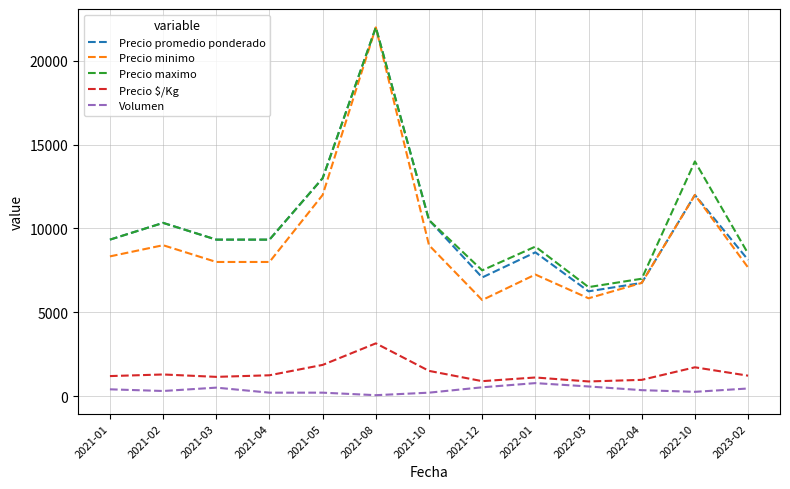

The Volumen series shows 350 at 2022-04. True or false?

True